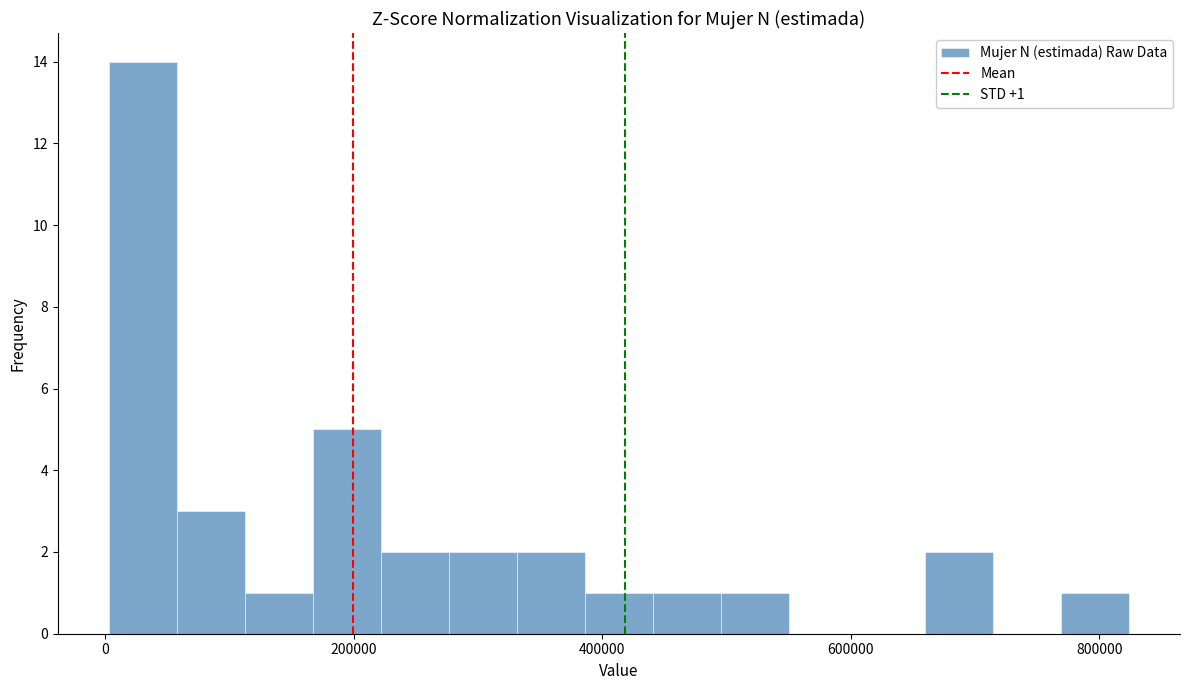

Read against the x-axis, roughly where is the centre of the tallest bar?

40000